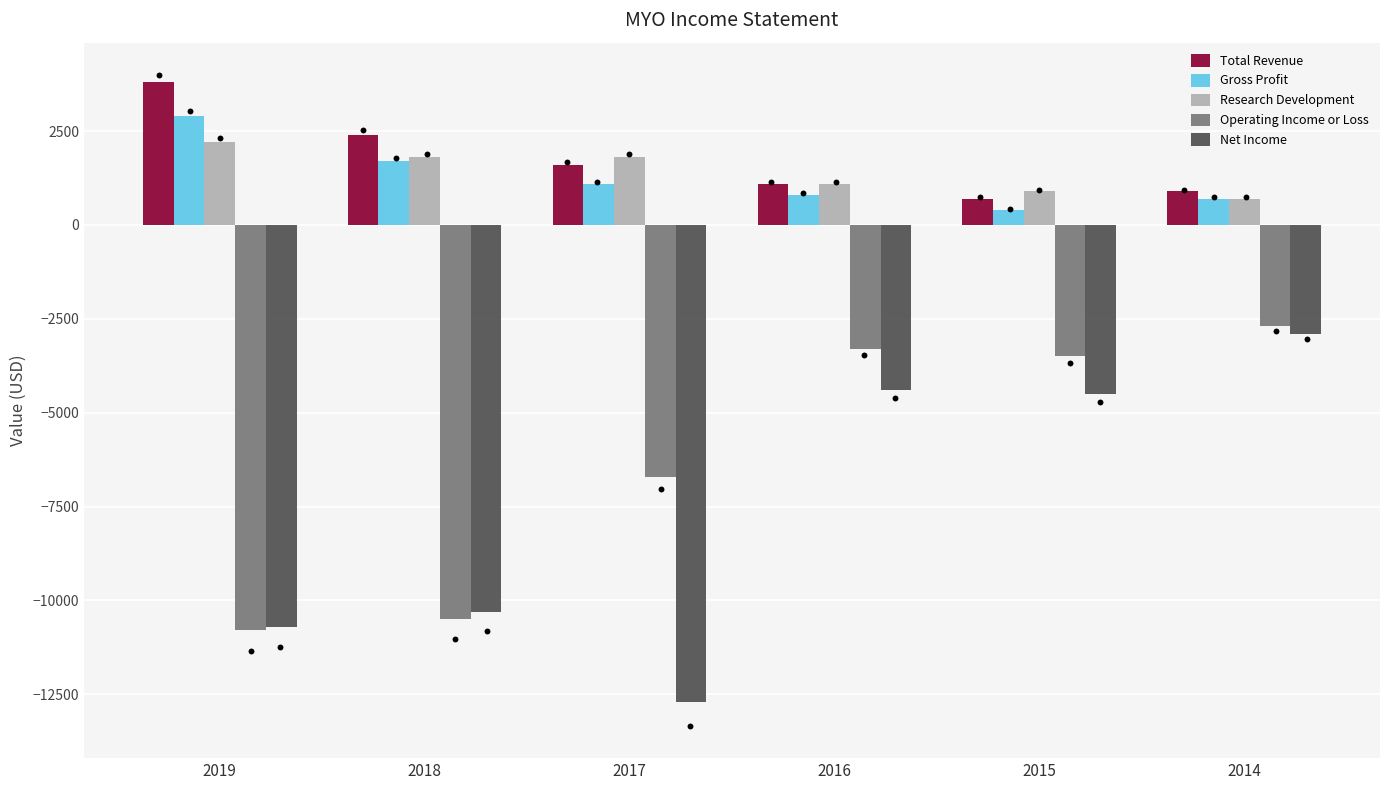

At which category is the sum across all series the highest?

2014